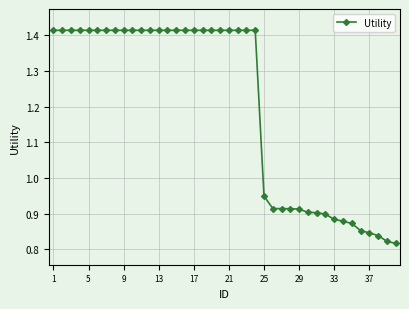

What is the difference between the maximum and second lowest values?

0.6